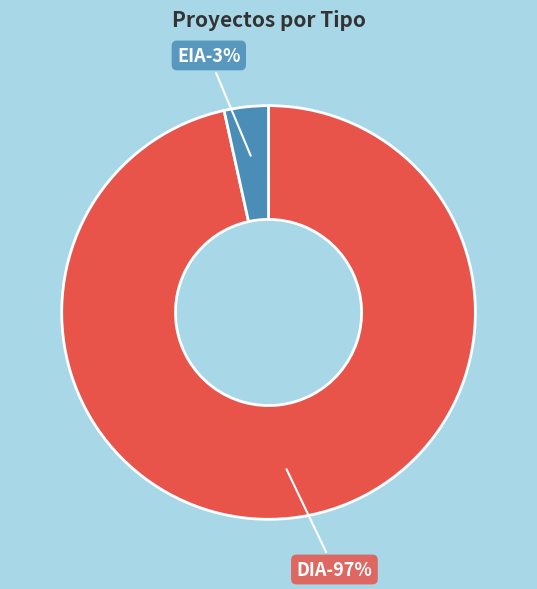

The DIA slice represents 91% of the pie. True or false?

False